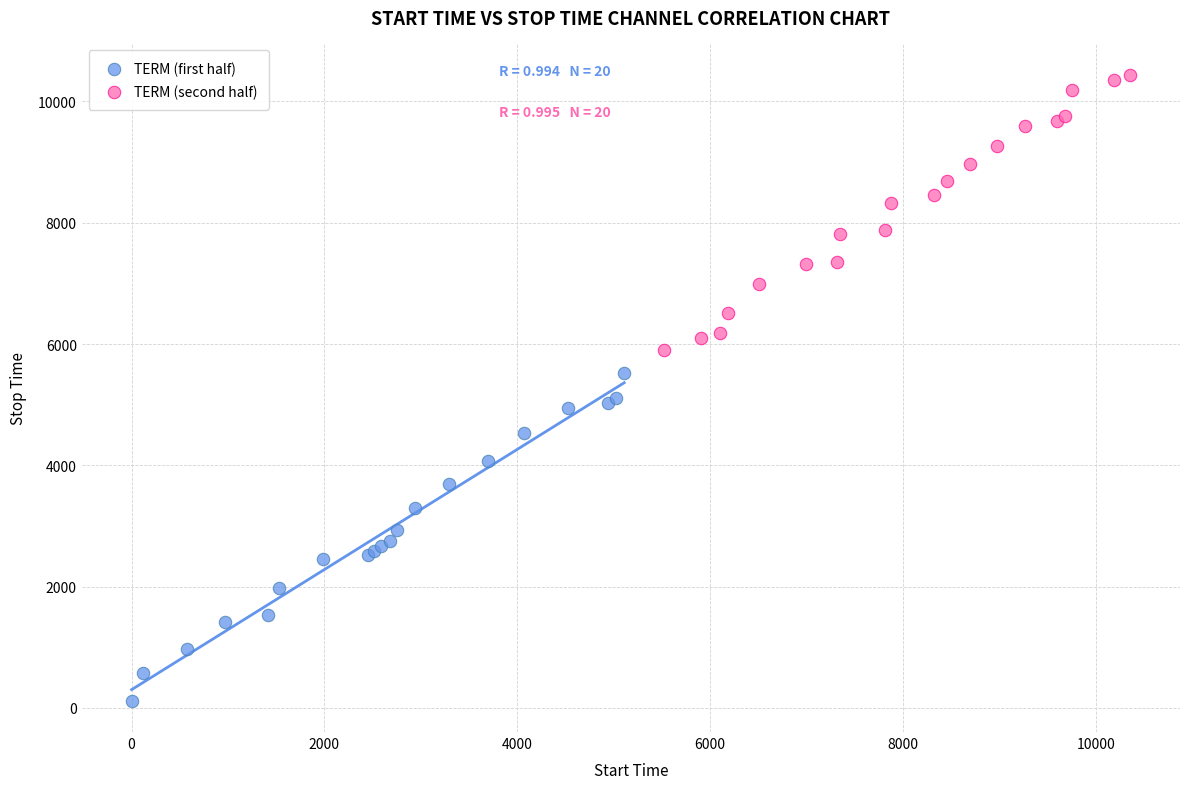

Which series reaches the minimum Y coordinate?

TERM (first half)